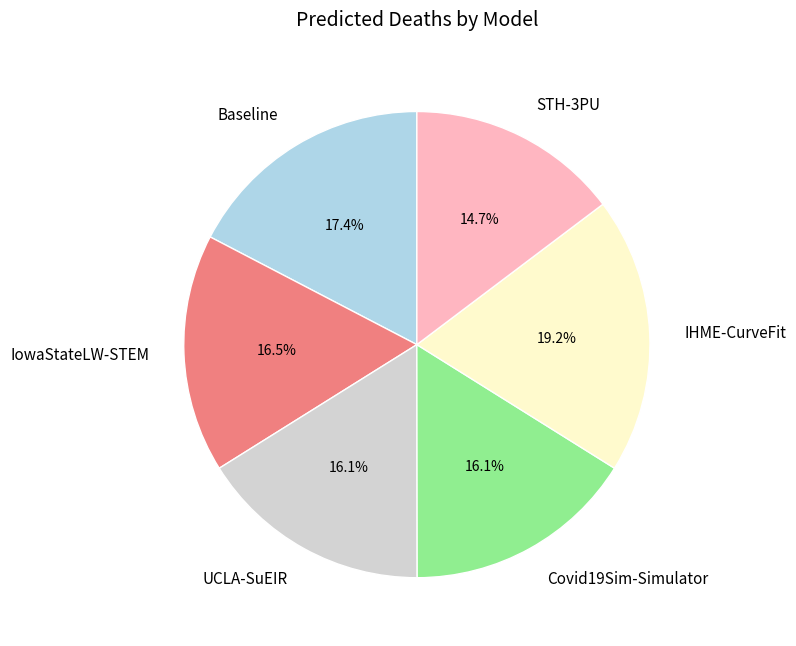

How many slices are in this pie chart?

6